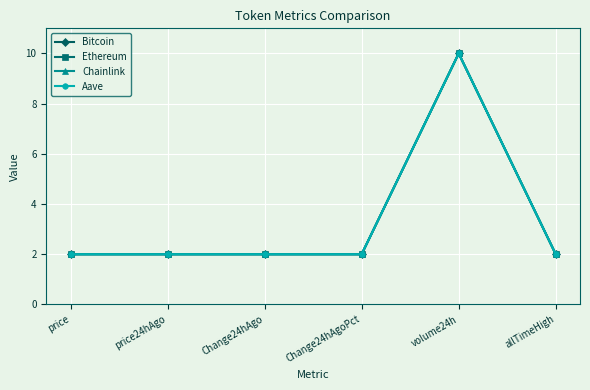

What is the difference between the maximum and minimum values in the Ethereum series?

8.0